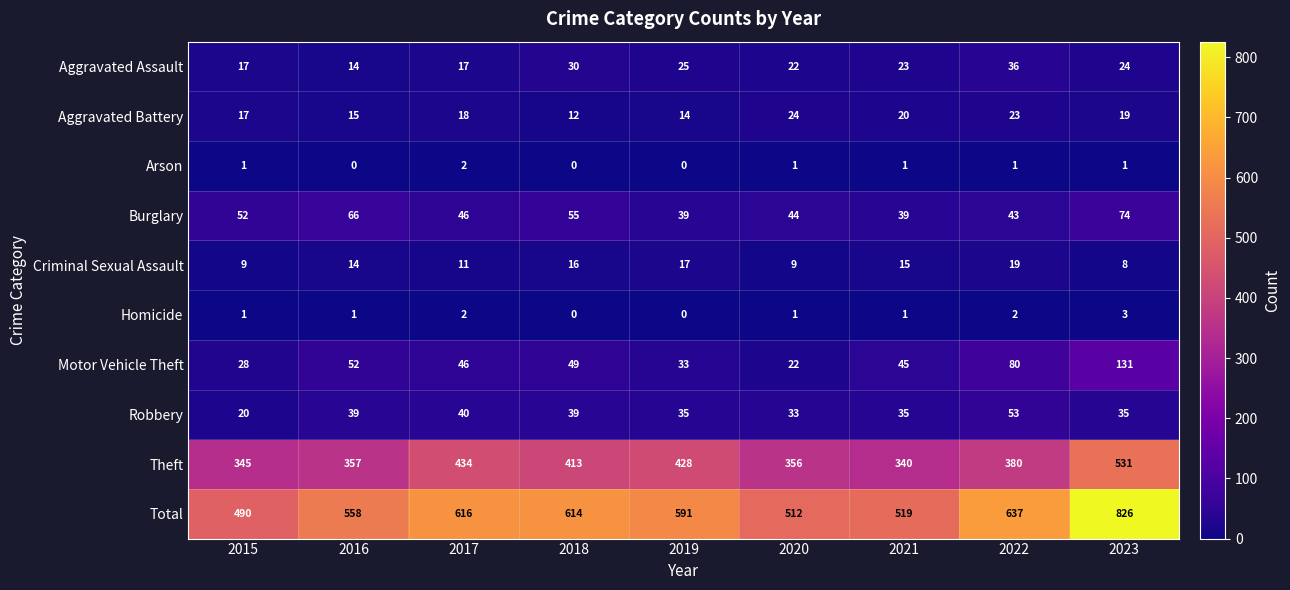

The Motor Vehicle Theft series shows 27 at 2022. True or false?

False